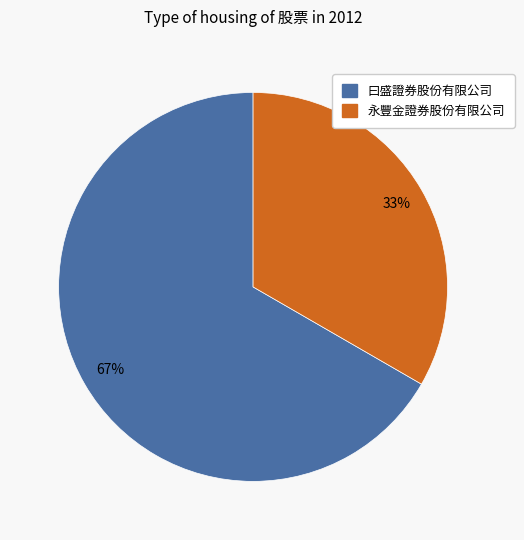

Combined, do 曰盛證券股份有限公司 and 永豐金證券股份有限公司 account for over 50%?

Yes